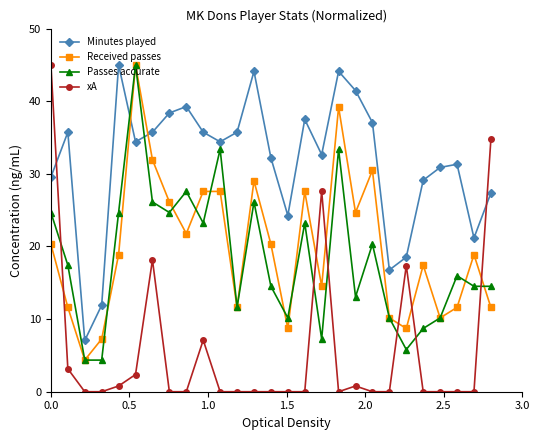

True or false: xA and Received passes intersect in this chart.

True